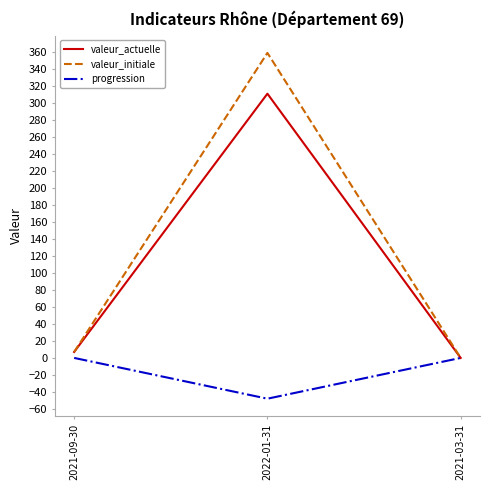

What position from the right is 2021-09-30?

3